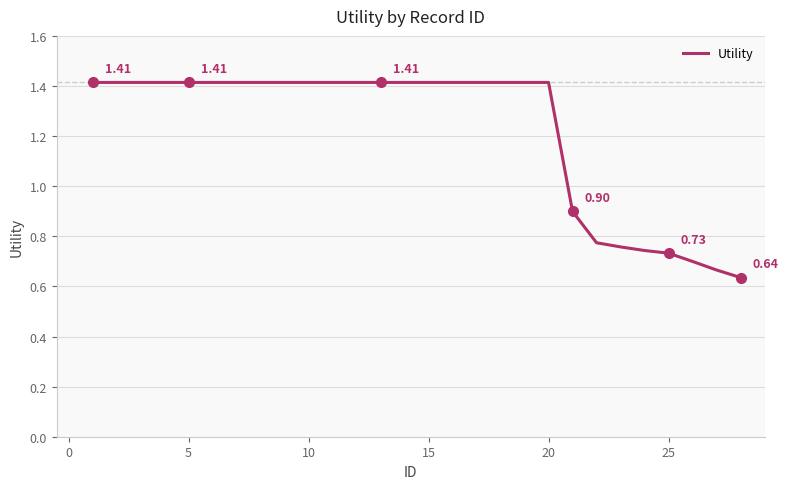

Count the values in the range 0 to 1.

8